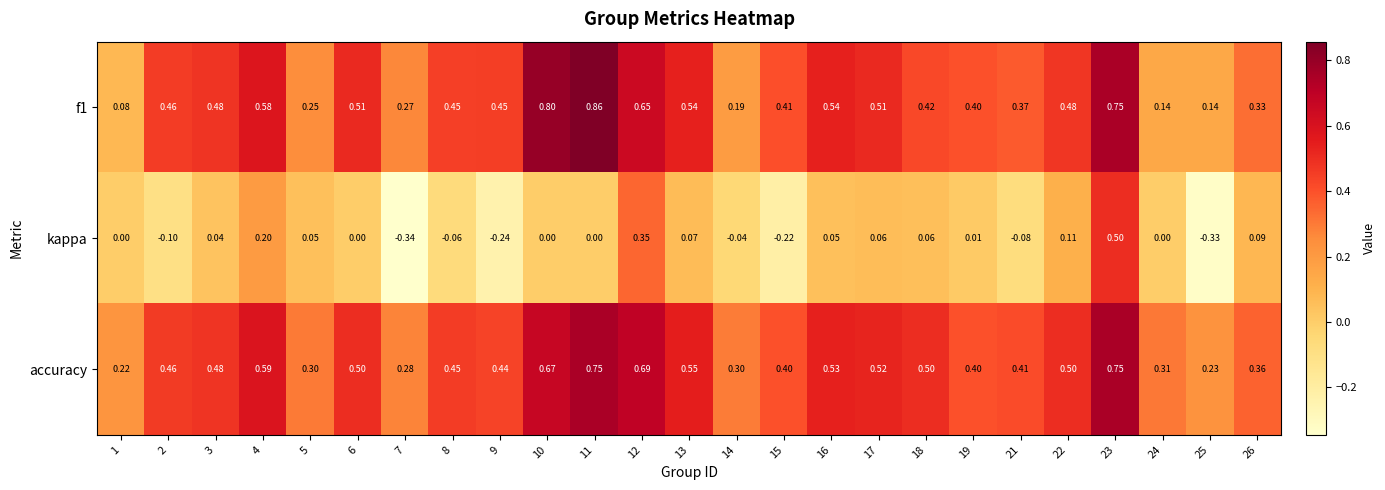

How many data points does each series have?

25